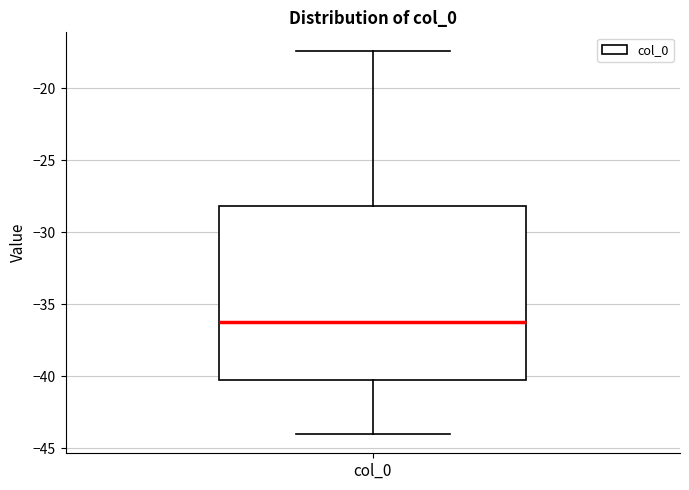

Transcribe this box plot: give where the median line is, the range the box spans, and where the two whiskers end, as read against the y-axis. The values are not printed on the chart, so give them approximately, as read against the axis.

median -36.5, box -40.0 to -28.0, whiskers -44.0 to -17.5